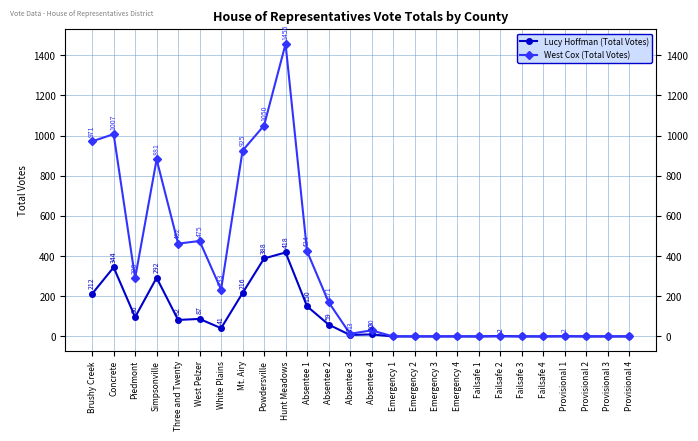

What is the difference between the West Cox (Total Votes) values at Mt. Airy and West Pelzer?

450